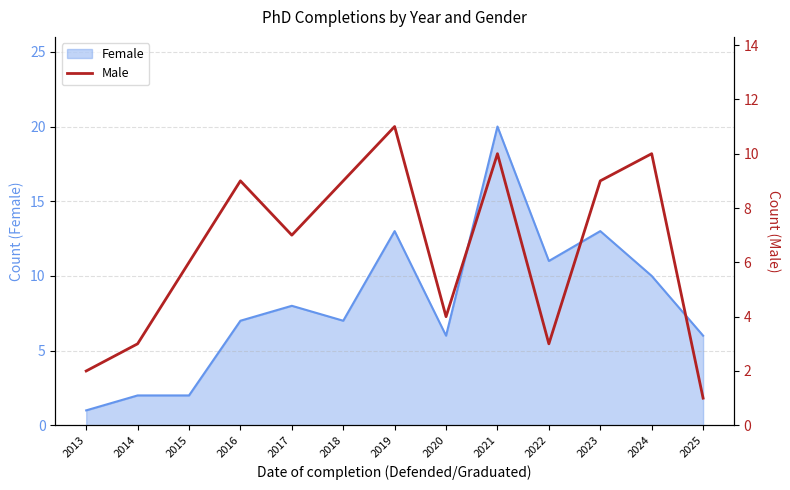

The chart shows a value of 3 at 2014. True or false?

True